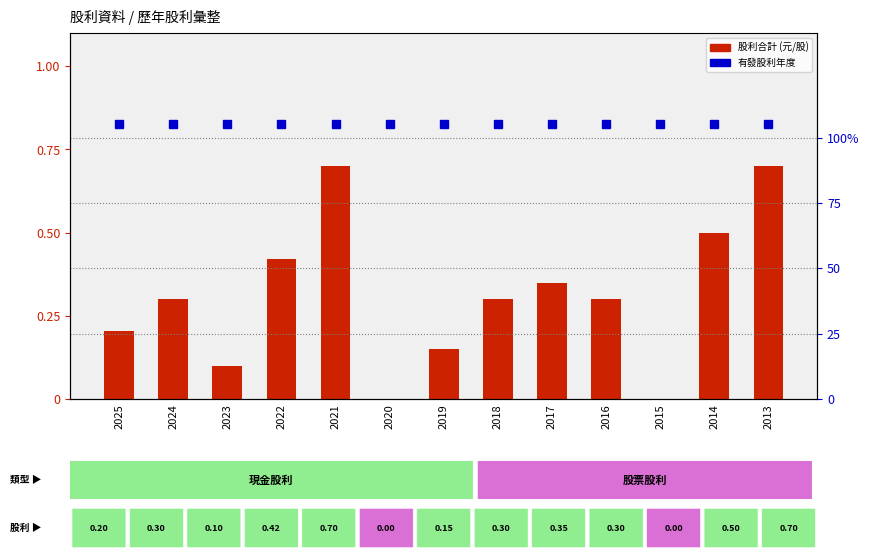

What is the greatest value displayed?

0.7